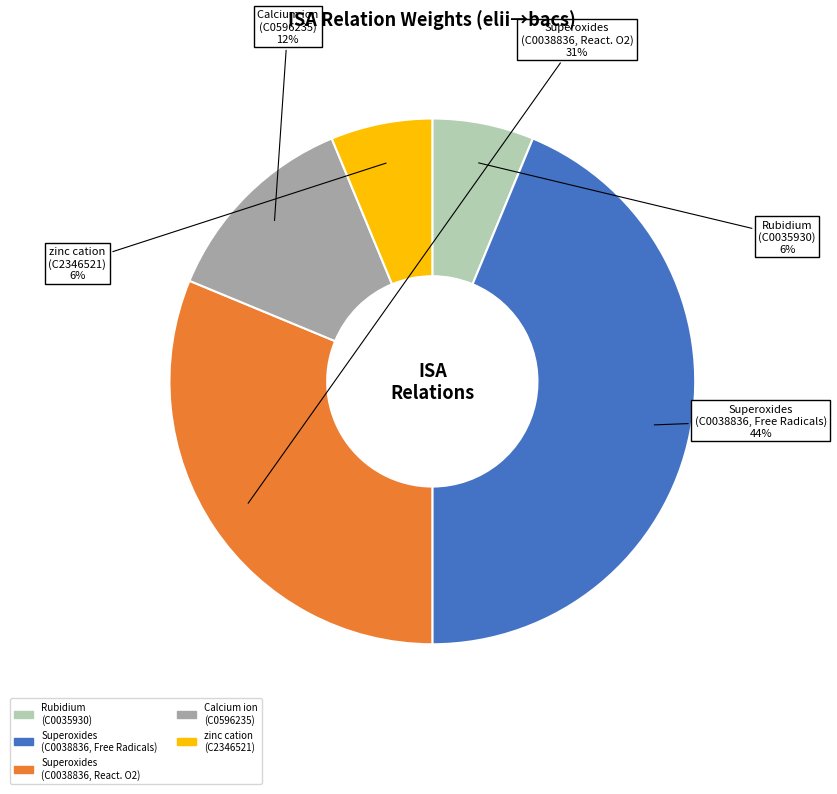

To the nearest percent, what is the average slice percentage?

20%